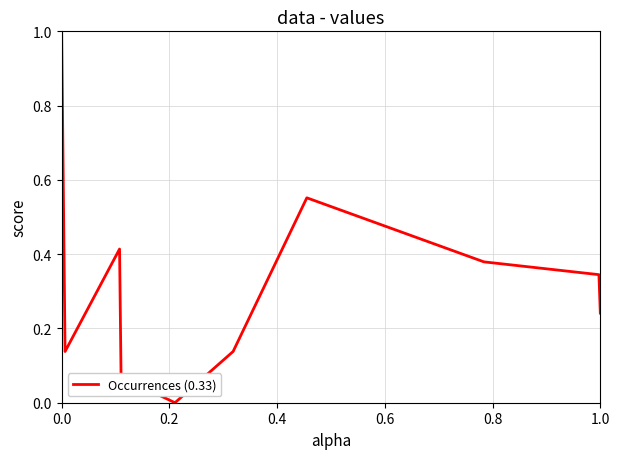

What is the difference between the maximum and minimum values?

1.0